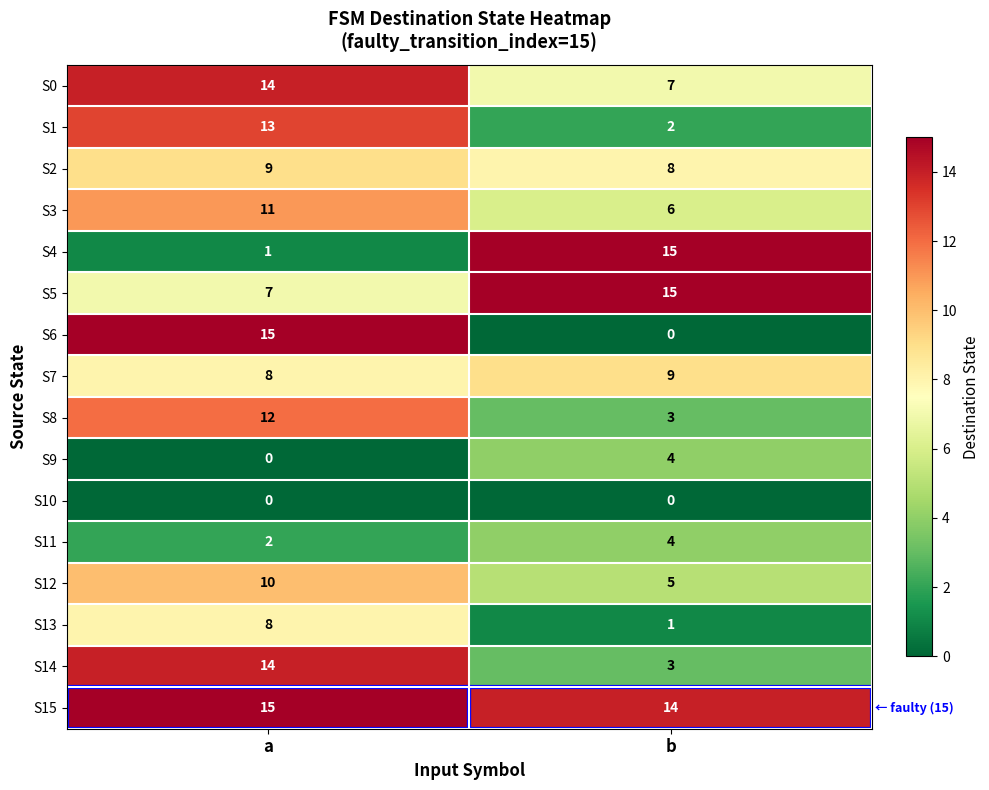

List the labels in order of S14 value, largest first.

a, b